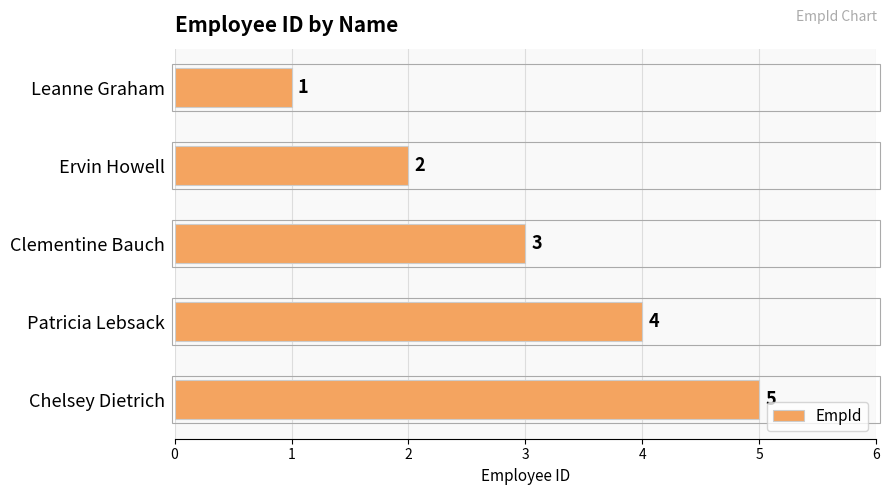

Is it true that the value at Ervin Howell is 2?

True